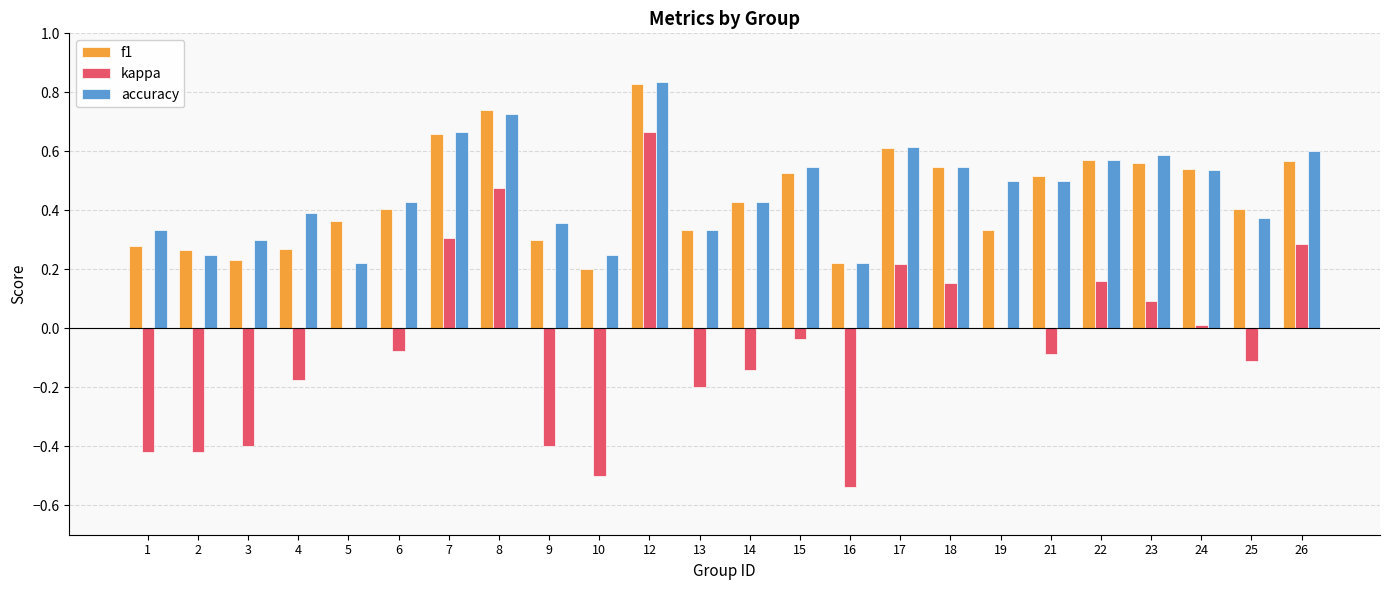

How many categories are shown in the chart?

24